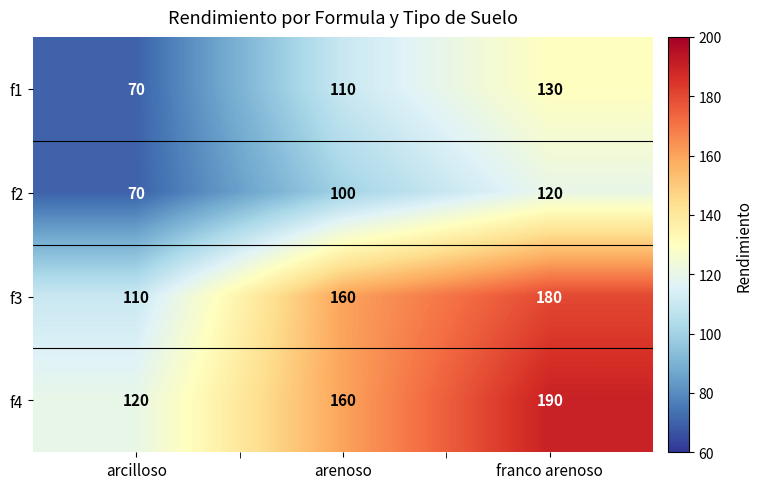

What value does the f2 series have at arenoso, to the nearest 5?

100